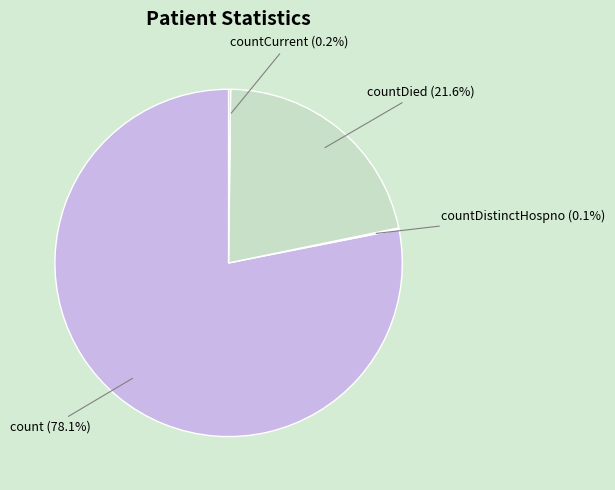

Which has a higher value, count (78.1%) or countDied (21.6%)?

count (78.1%)